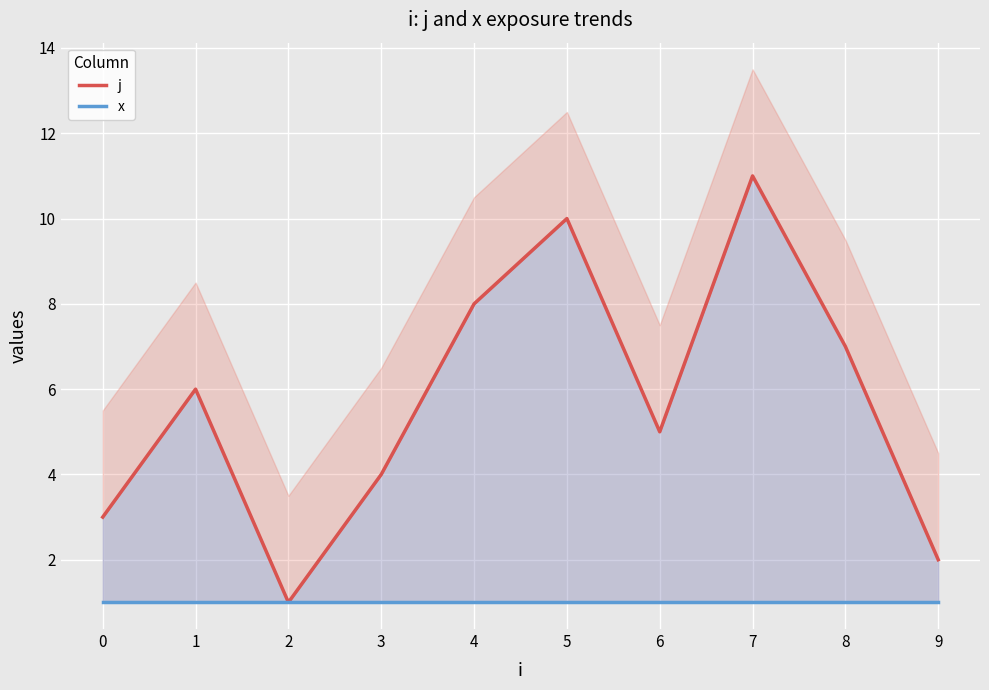

Is it true that x equals 1 at 5?

False